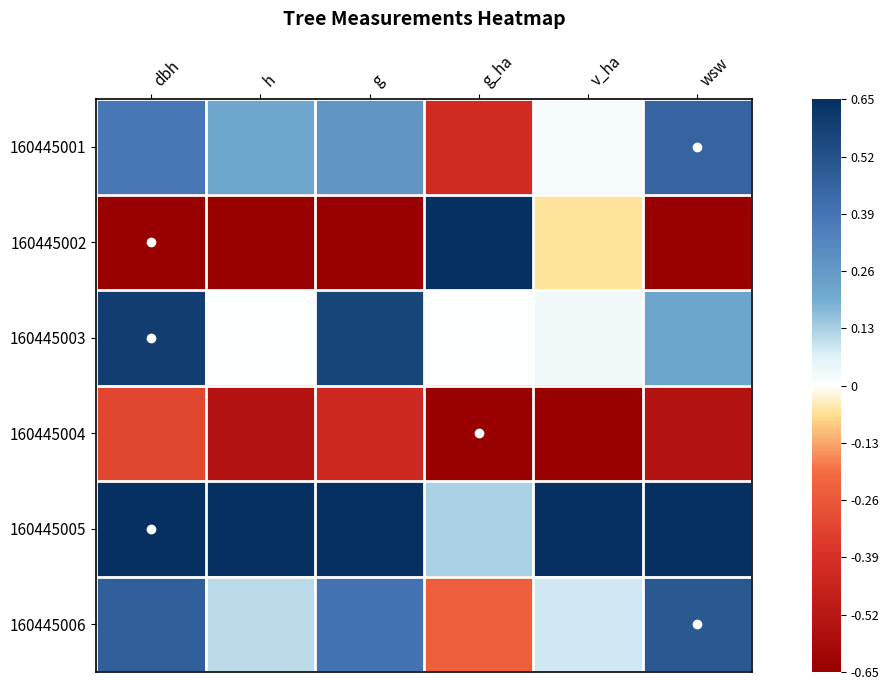

Reading right to left, extract all data points from this chart.

160445001: wsw=0.7	v_ha=0.0	g_ha=-0.6	g=0.4	h=0.3	dbh=0.6
160445002: wsw=-1.0	v_ha=-0.1	g_ha=1.0	g=-1.0	h=-1.0	dbh=-1.0
160445003: wsw=0.3	v_ha=0.0	g_ha=0.0	g=0.9	h=0.0	dbh=0.9
160445004: wsw=-0.8	v_ha=-1.0	g_ha=-1.0	g=-0.7	h=-0.8	dbh=-0.5
160445005: wsw=1.0	v_ha=1.0	g_ha=0.2	g=1.0	h=1.0	dbh=1.0
160445006: wsw=0.8	v_ha=0.1	g_ha=-0.4	g=0.6	h=0.2	dbh=0.7